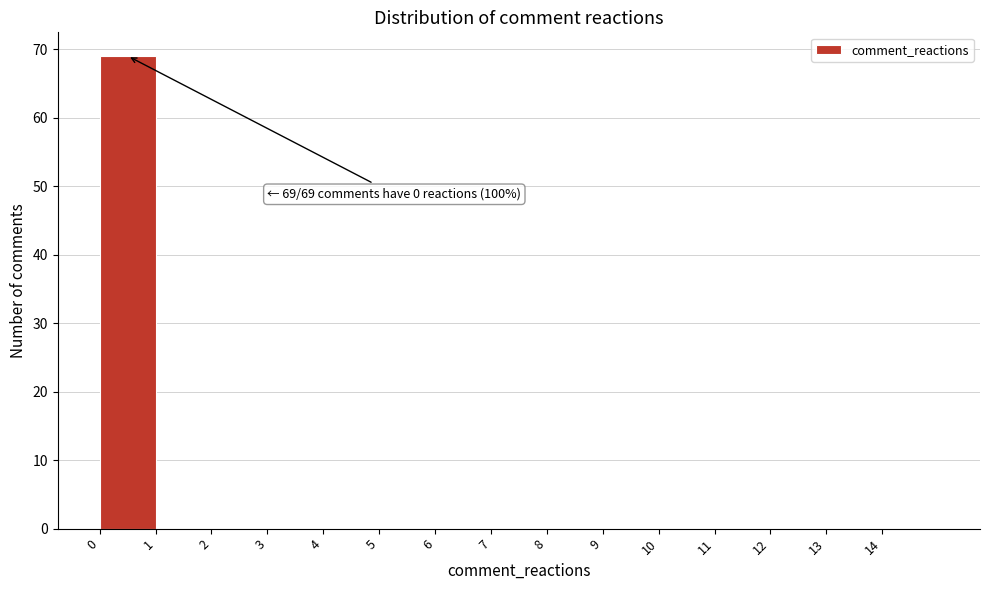

Over which range of the x-axis is the bar tallest?

0 to 1